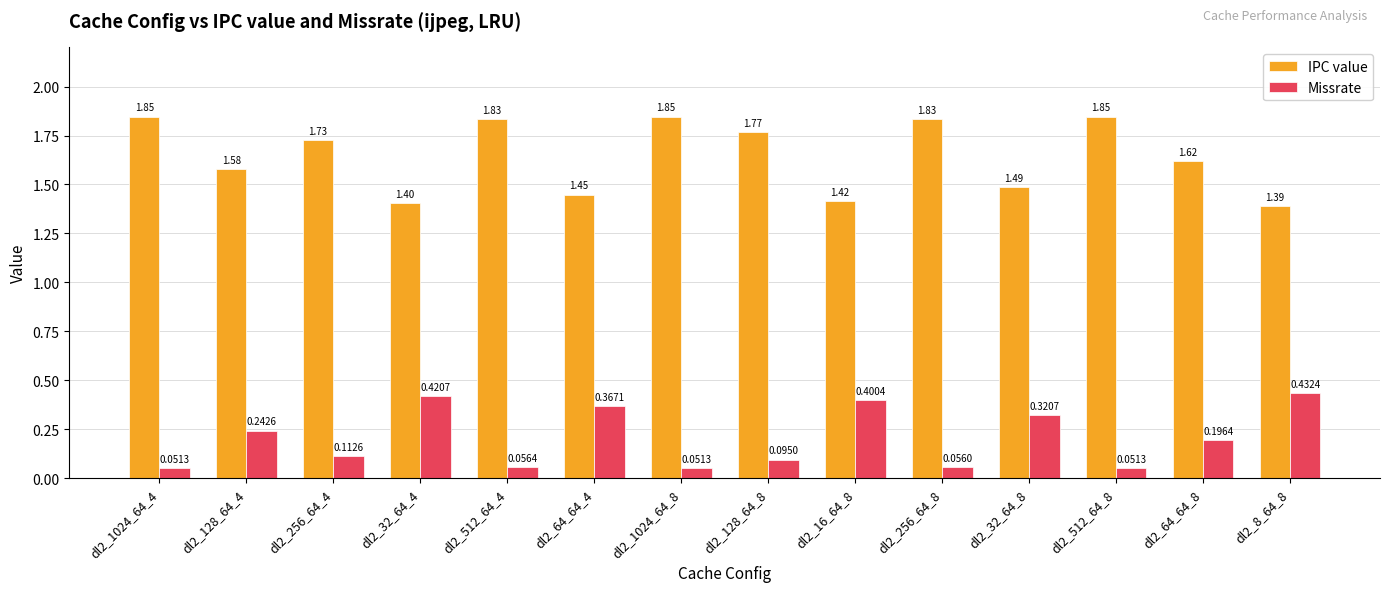

Rank the series by their maximum value, from highest to lowest.

IPC value, Missrate